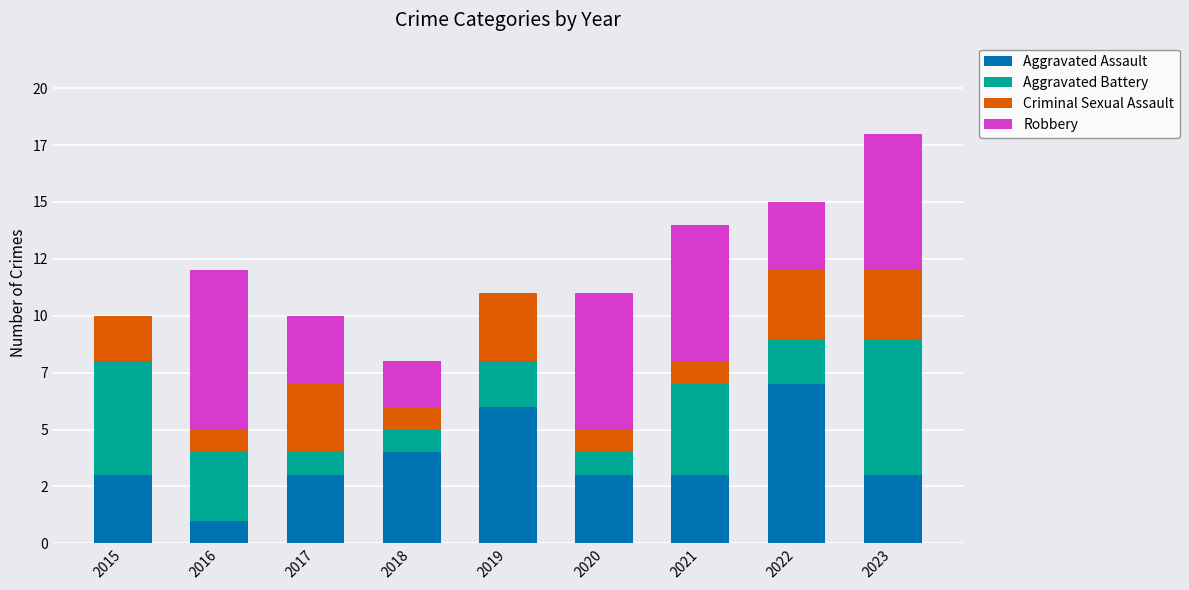

The value of Criminal Sexual Assault at 2021 is 1. True or false?

True